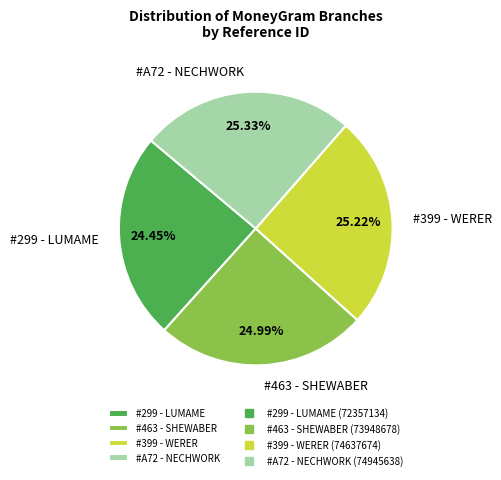

What is the ratio of the value at #299 - LUMAME to the value at #399 - WERER?

1.0